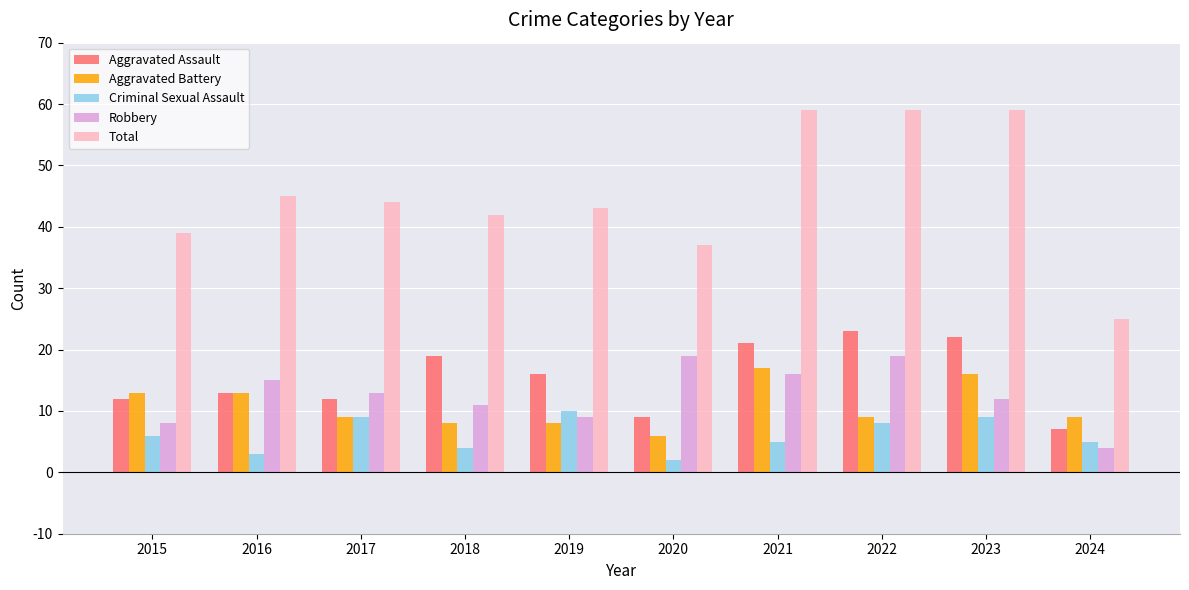

Which series changed the most between 2015 and 2021?

Total